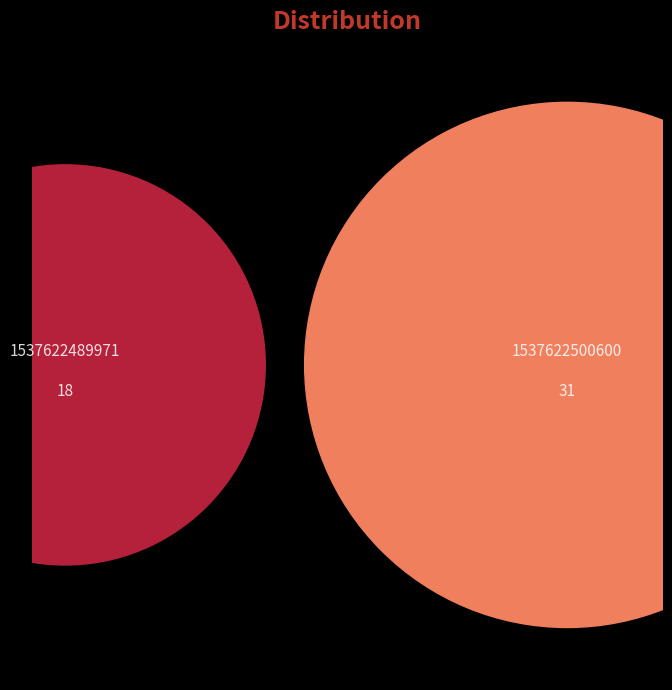

The 1537622489971 slice represents 37% of the pie. True or false?

True